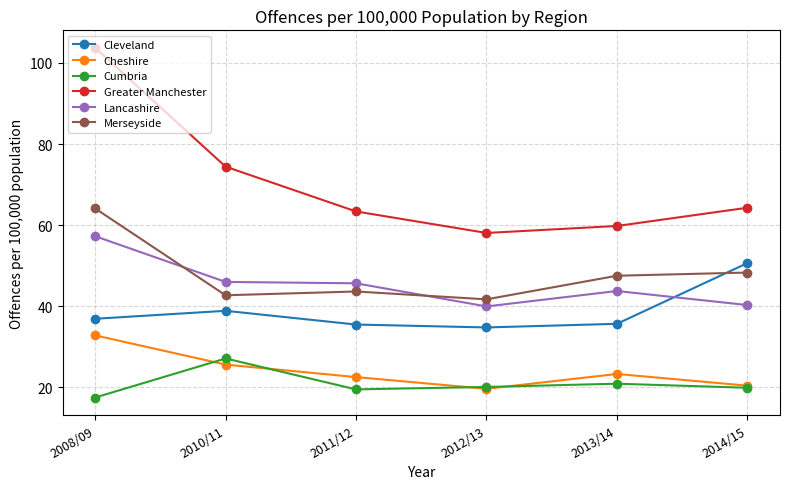

At which label does Greater Manchester reach its peak?

2008/09